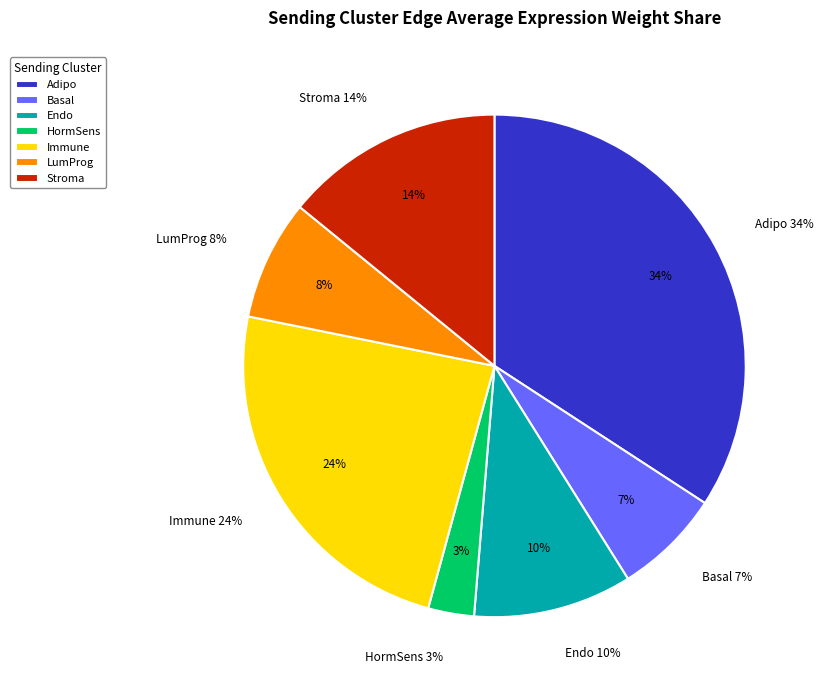

What percentage is the Immune slice, to the nearest percent?

24%